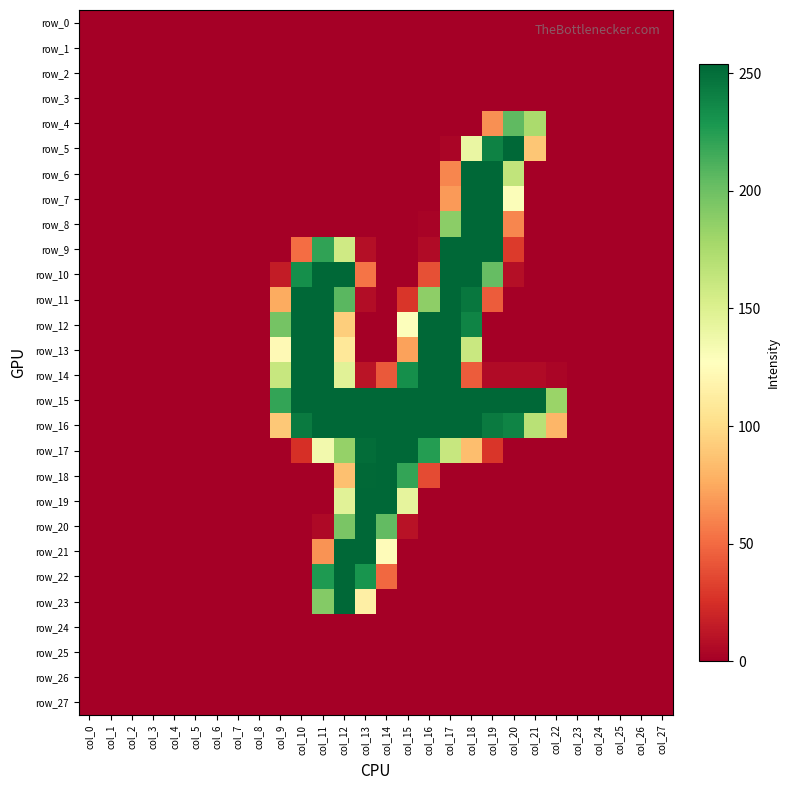

Rank the categories by row_0 value from highest to lowest.

col_0, col_1, col_2, col_3, col_4, col_5, col_6, col_7, col_8, col_9, col_10, col_11, col_12, col_13, col_14, col_15, col_16, col_17, col_18, col_19, col_20, col_21, col_22, col_23, col_24, col_25, col_26, col_27